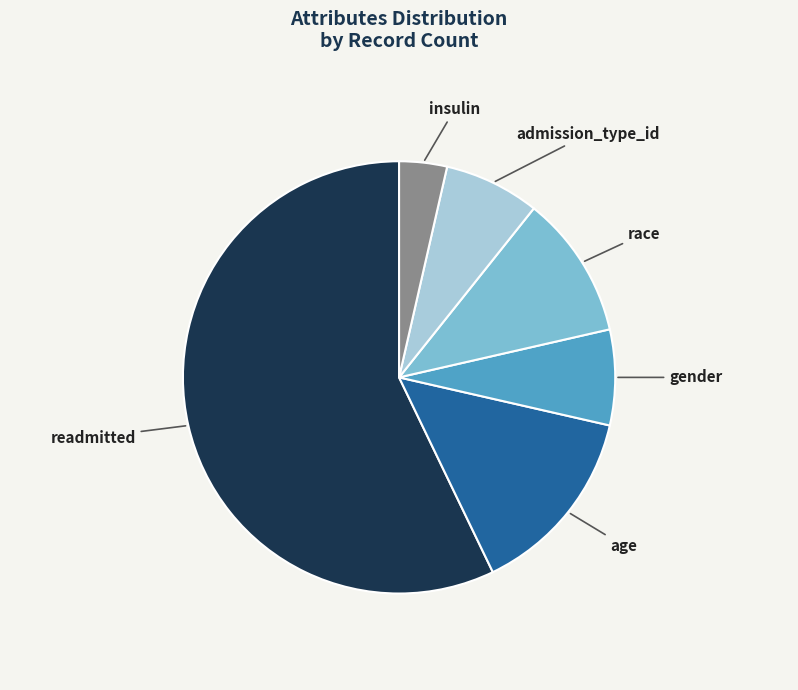

Is race the majority of the pie?

No